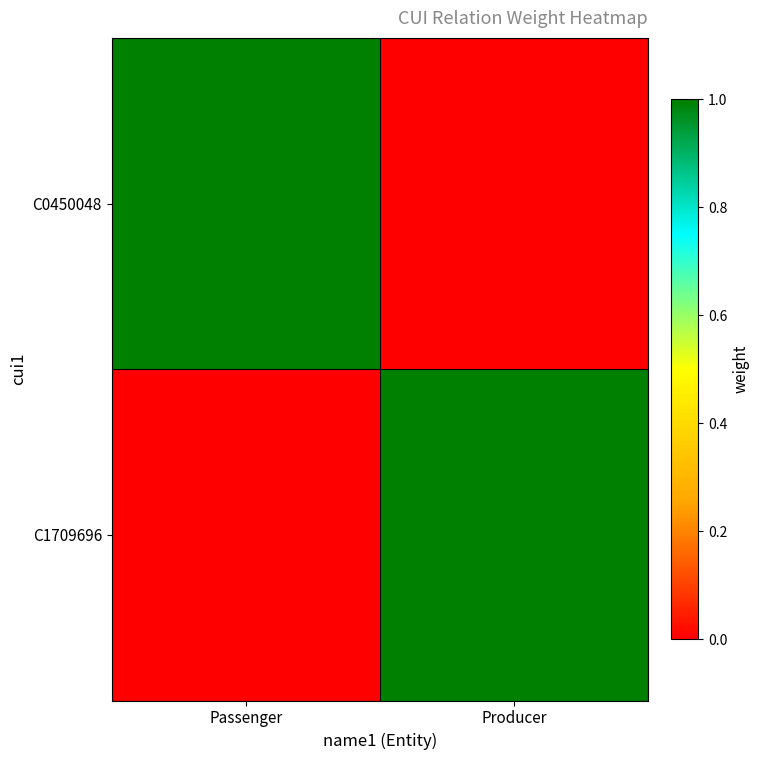

Rank the series by their maximum value, from highest to lowest.

C0450048, C1709696